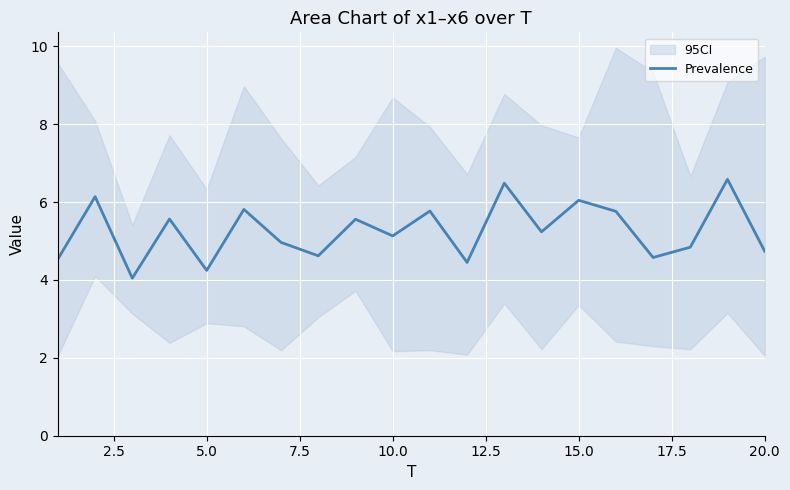

What is the maximum value for Prevalence?

6.6